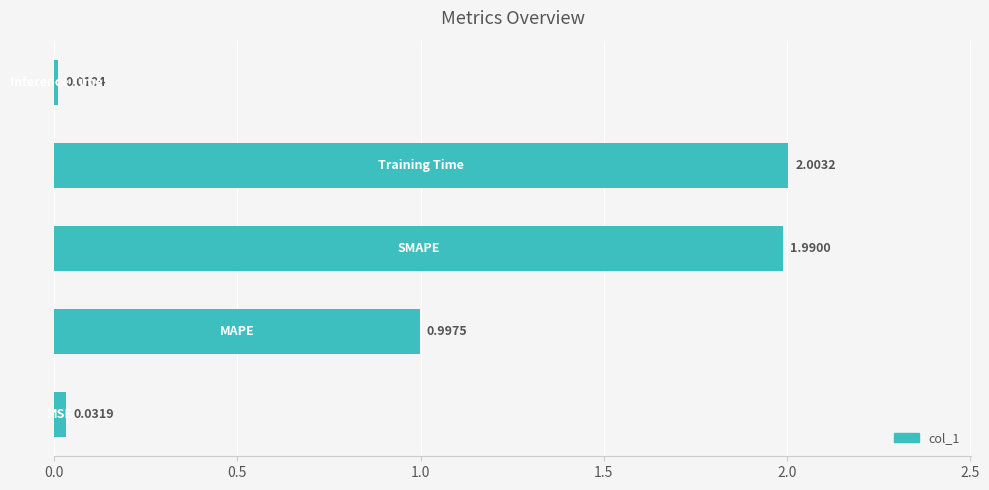

What is the average value?

1.0